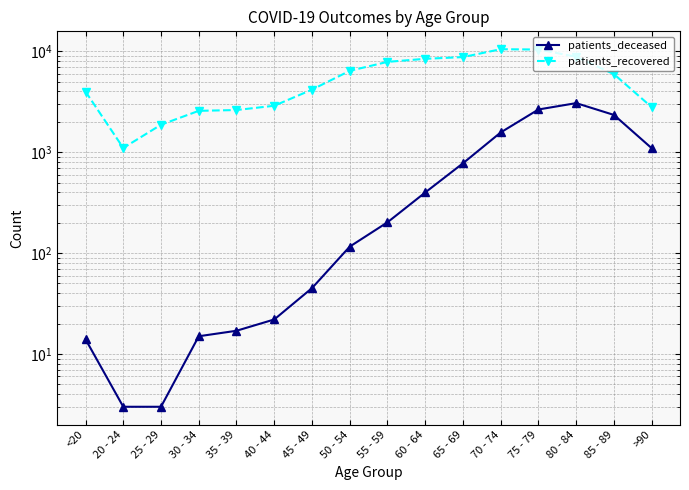

What is the sum of the patients_recovered values at 85 - 89 and 50 - 54?

12350